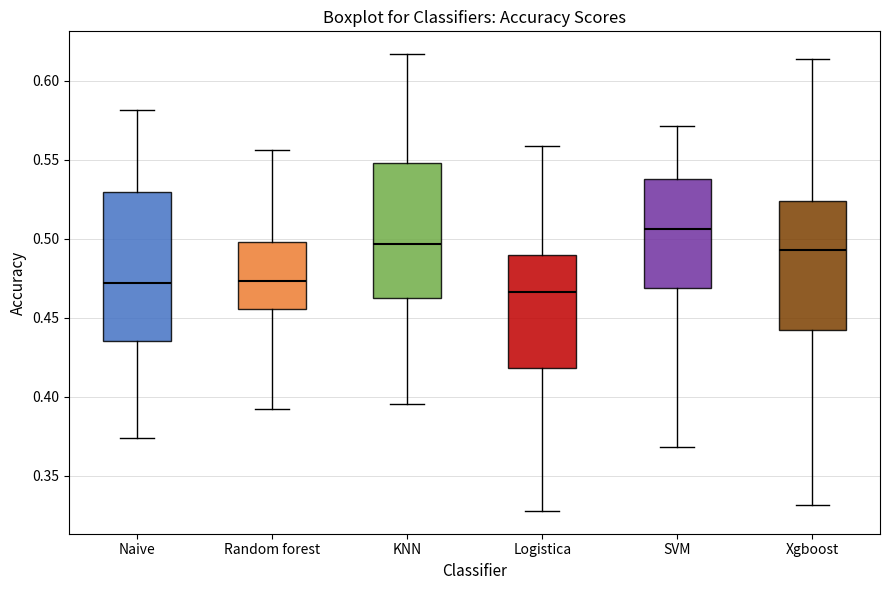

Reading left to right, read every box against the y-axis: the position of its median line, the range the box covers, and the ends of its whiskers. The values are not printed on the chart, so give them approximately, as read against the axis.

Naive: median 0.470, box 0.435 to 0.530, whiskers 0.375 to 0.580
Random forest: median 0.475, box 0.455 to 0.500, whiskers 0.395 to 0.555
KNN: median 0.495, box 0.465 to 0.550, whiskers 0.395 to 0.615
Logistica: median 0.465, box 0.420 to 0.490, whiskers 0.330 to 0.560
SVM: median 0.505, box 0.470 to 0.540, whiskers 0.370 to 0.570
Xgboost: median 0.495, box 0.440 to 0.525, whiskers 0.330 to 0.615